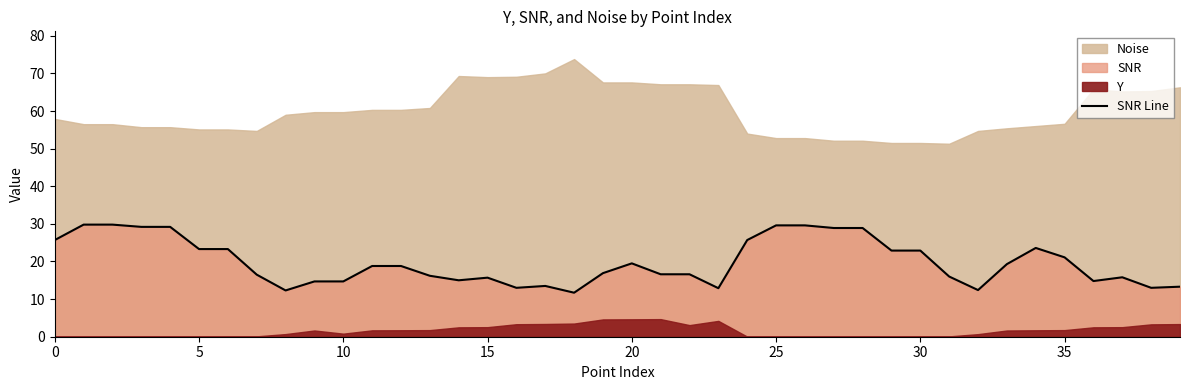

What is the sum of the values at 0 and 20?

45.2